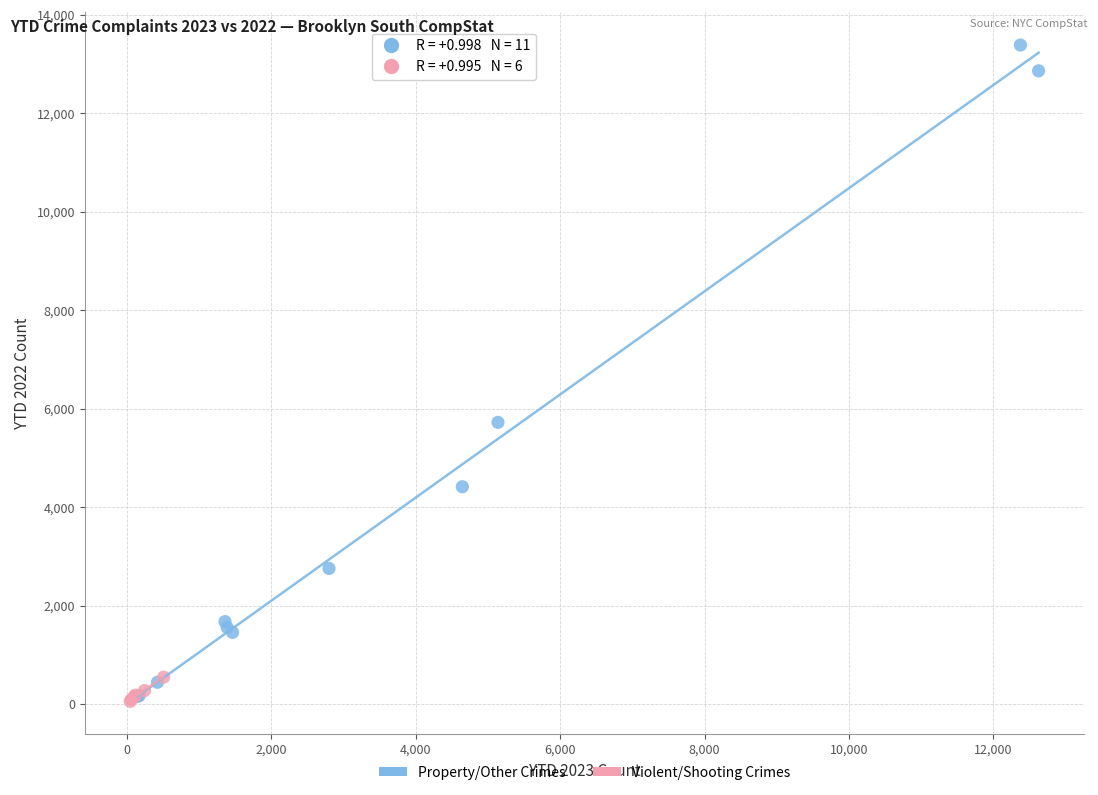

What are all the series names shown in the legend?

Property/Other Crimes, Violent/Shooting Crimes